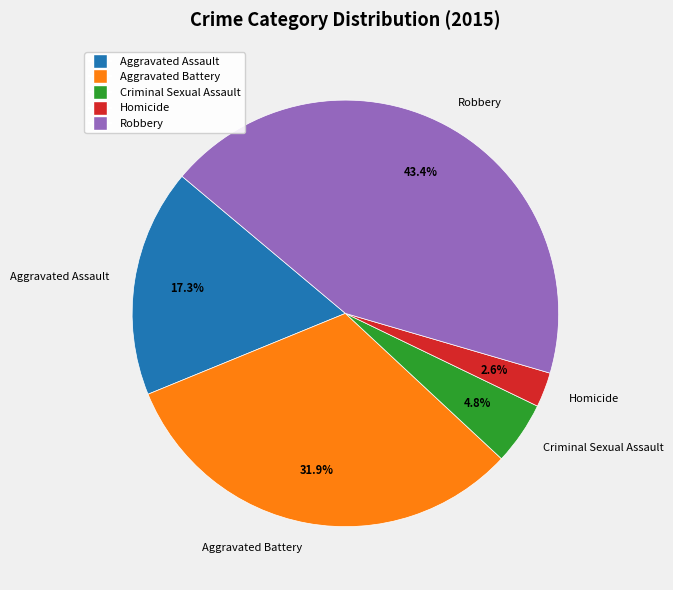

The Aggravated Battery slice represents 32% of the pie. True or false?

True